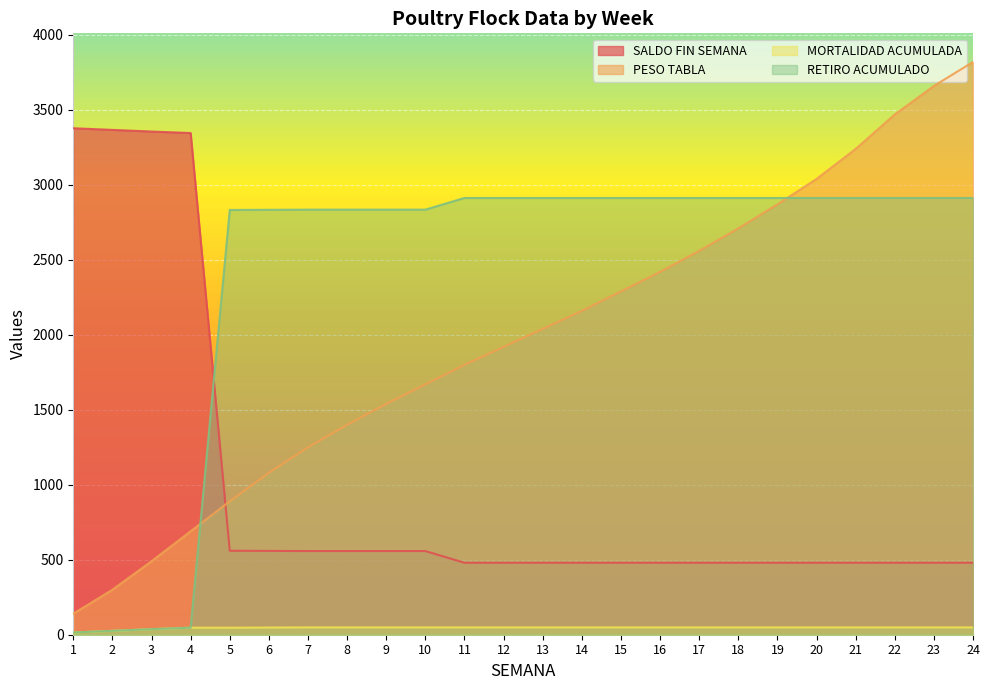

At which label does SALDO FIN SEMANA reach its minimum?

11